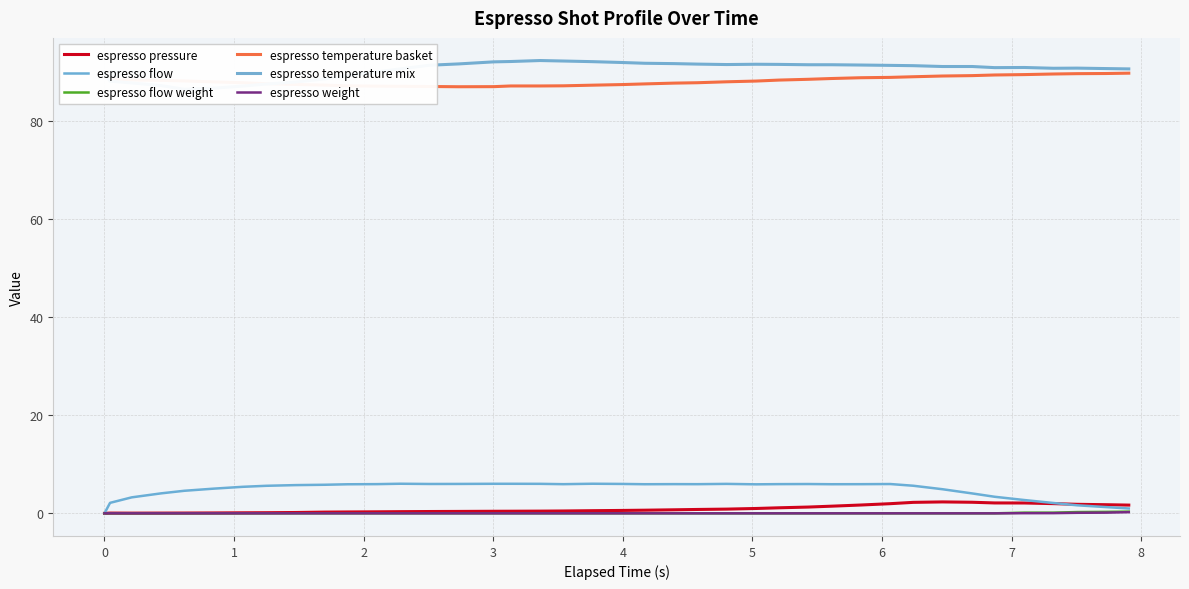

The value of espresso weight at 27 is -0.1. True or false?

False